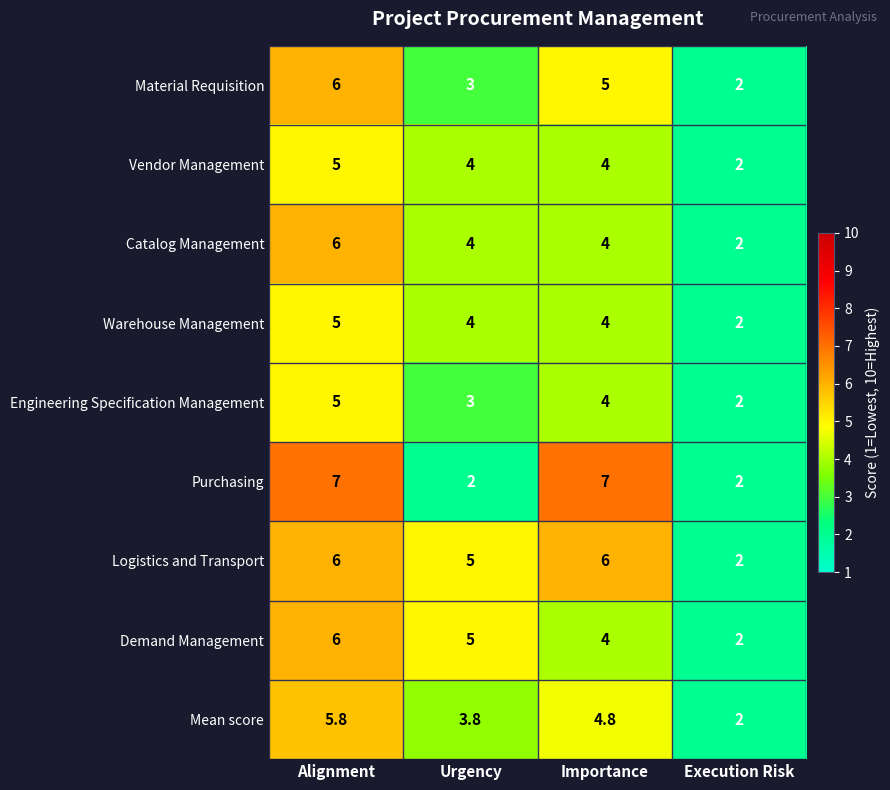

What is the difference between the Demand Management values at Alignment and Execution Risk?

4.0